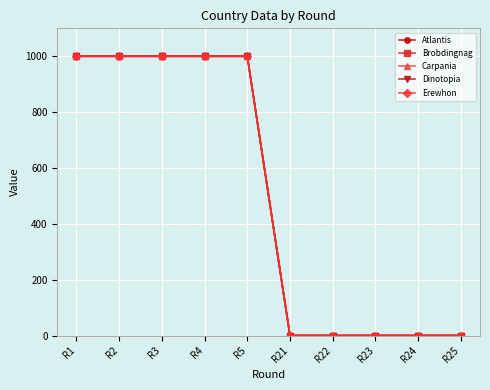

What is the sum of the Carpania values at R1 and R24?

1000